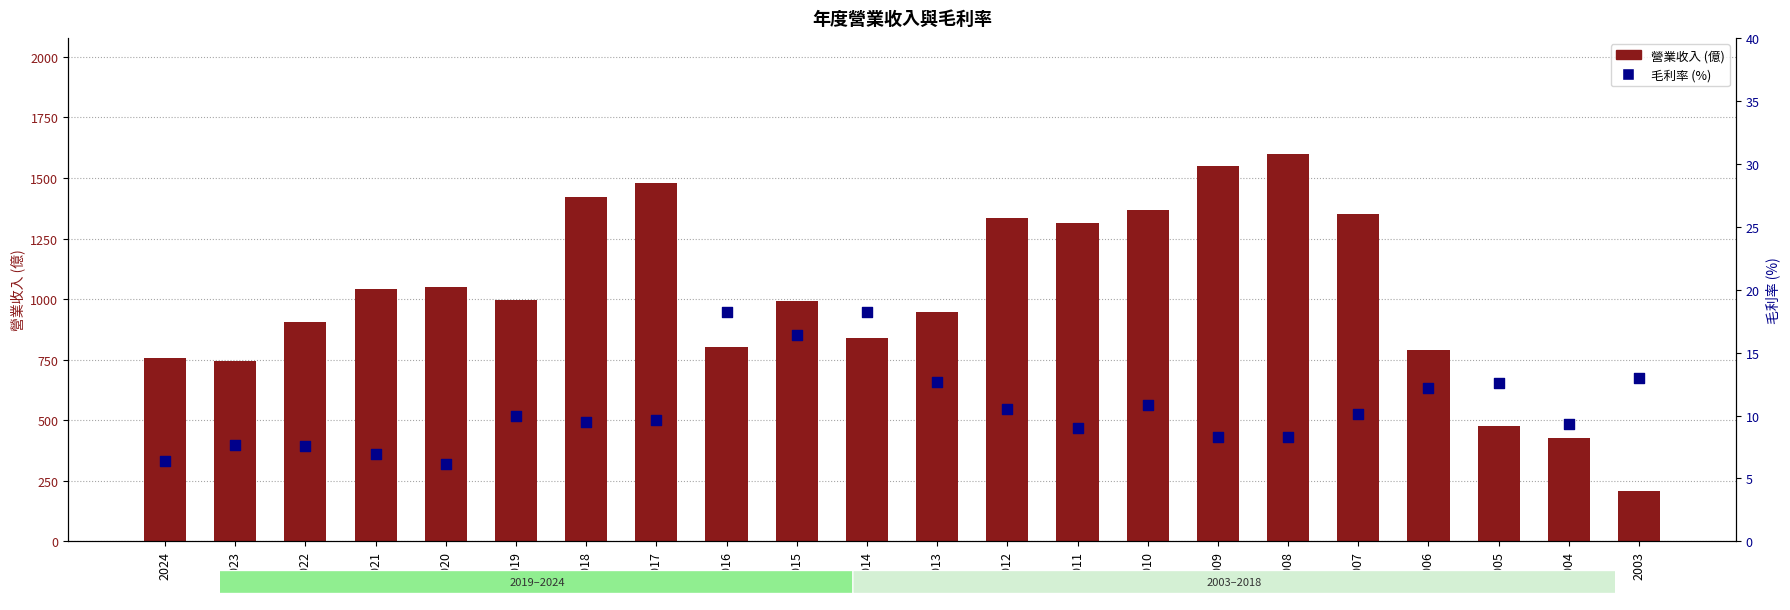

At which category is the sum across all series the highest?

2008